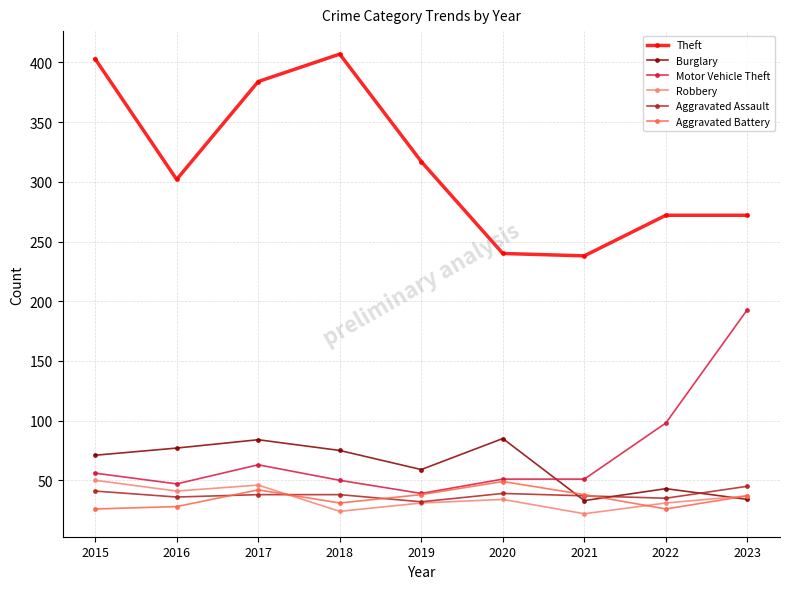

Is it true that Motor Vehicle Theft equals 90 at 2018?

False